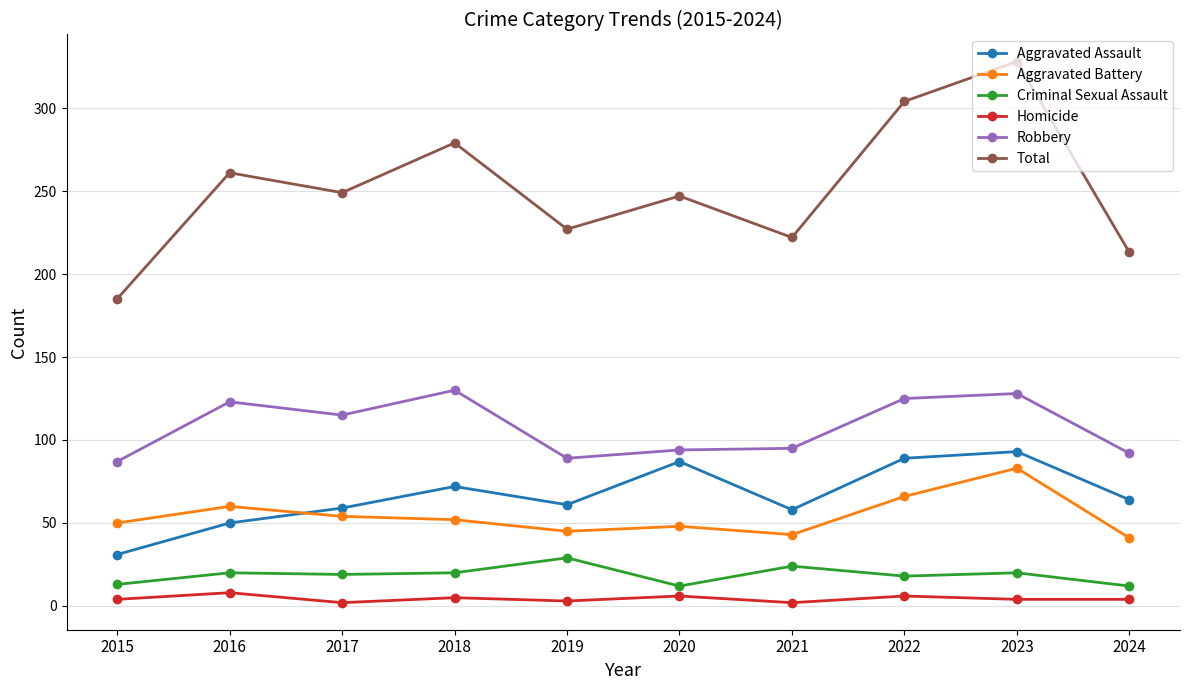

True or false: Aggravated Assault and Total intersect in this chart.

False